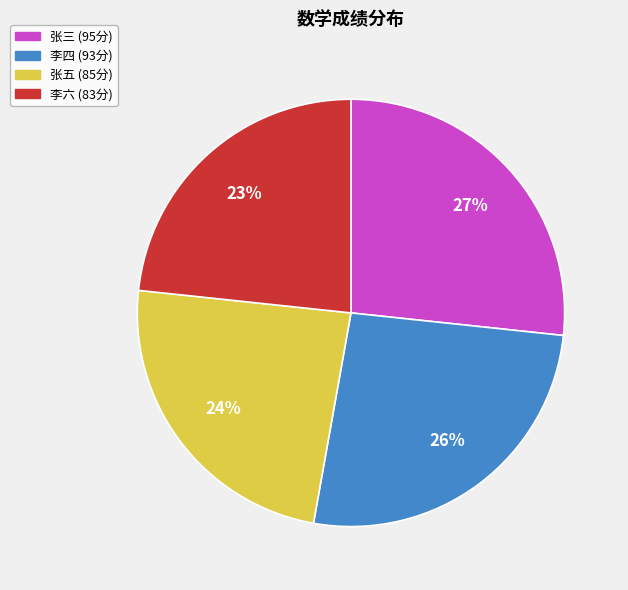

To the nearest percent, what percentage of the pie is 李六?

23%